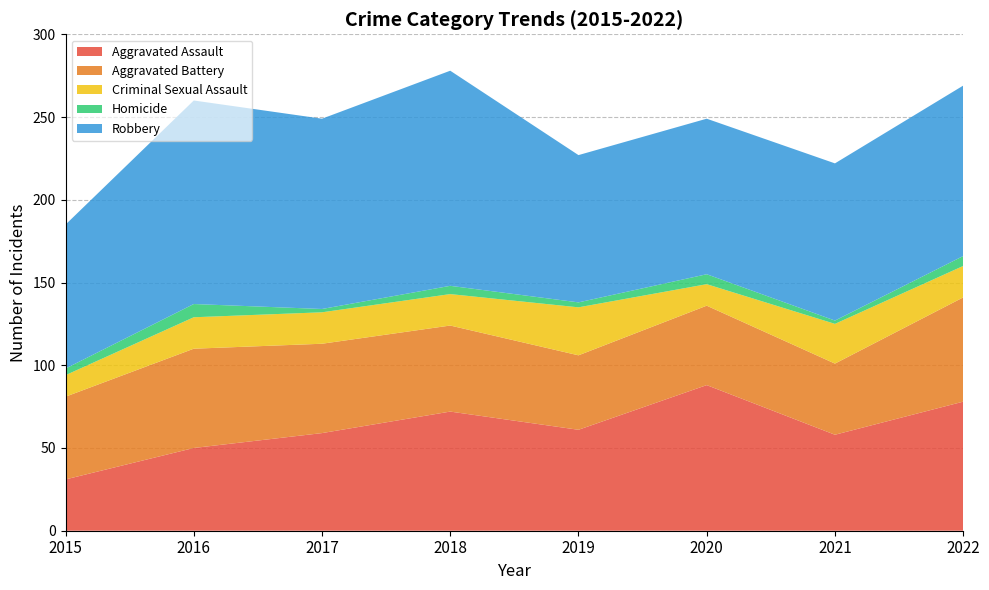

Reading right to left, what are all the values shown in this chart?

Aggravated Assault: 2022=78	2021=58	2020=88	2019=61	2018=72	2017=59	2016=50	2015=31
Aggravated Battery: 2022=63	2021=43	2020=48	2019=45	2018=52	2017=54	2016=60	2015=50
Criminal Sexual Assault: 2022=19	2021=24	2020=13	2019=29	2018=19	2017=19	2016=19	2015=13
Homicide: 2022=6	2021=2	2020=6	2019=3	2018=5	2017=2	2016=8	2015=4
Robbery: 2022=103	2021=95	2020=94	2019=89	2018=130	2017=115	2016=123	2015=87